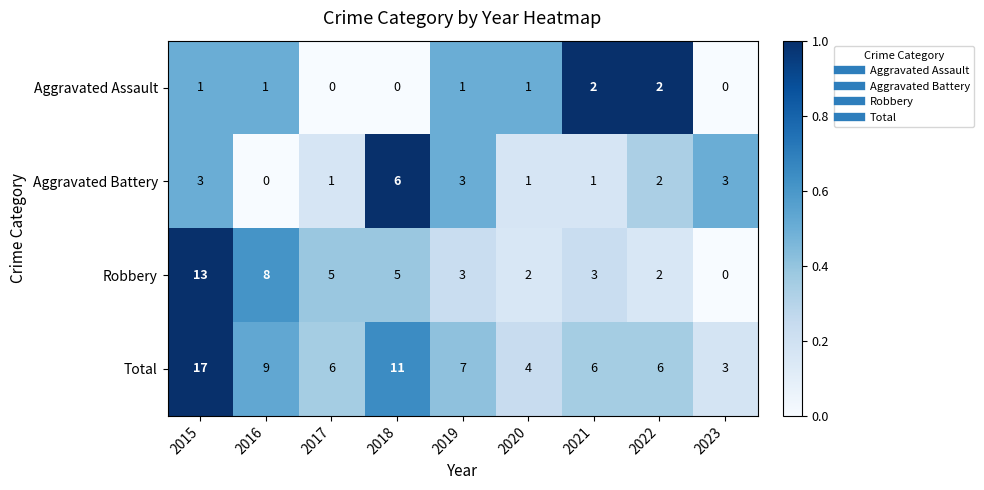

What is the total value across all series at 2020?

8